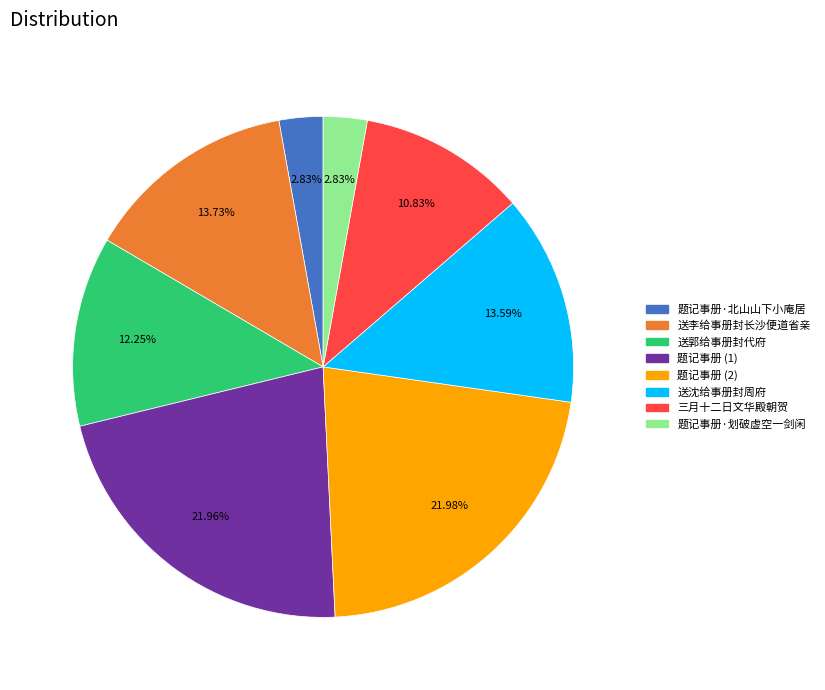

Does 题记事册 (1) account for over 50% of the chart?

No